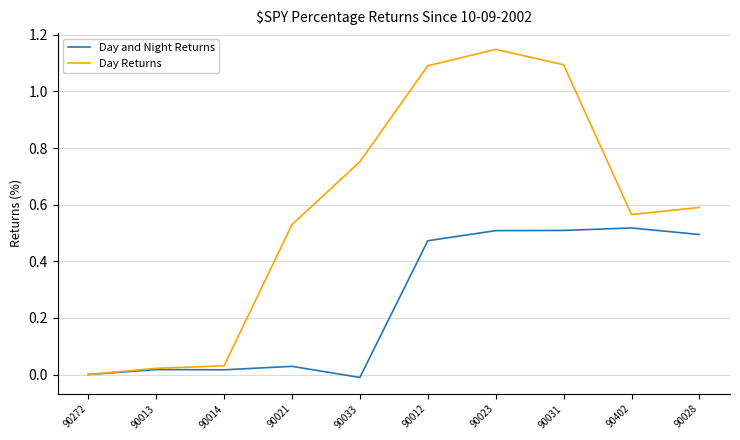

Is the value of Day and Night Returns at 90272 greater than the value of Day Returns at 90028?

No